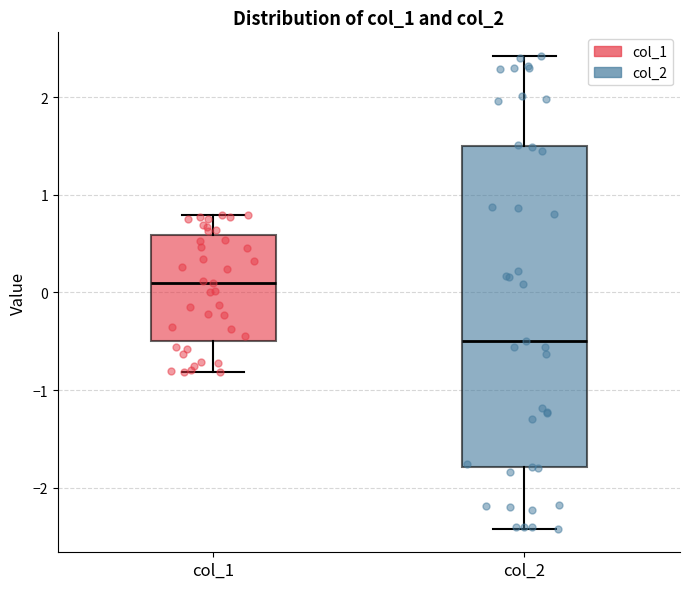

Where is the lower edge of the box for col_2 on the y-axis? The values are not printed on the chart, so give them approximately, as read against the axis.

-1.8